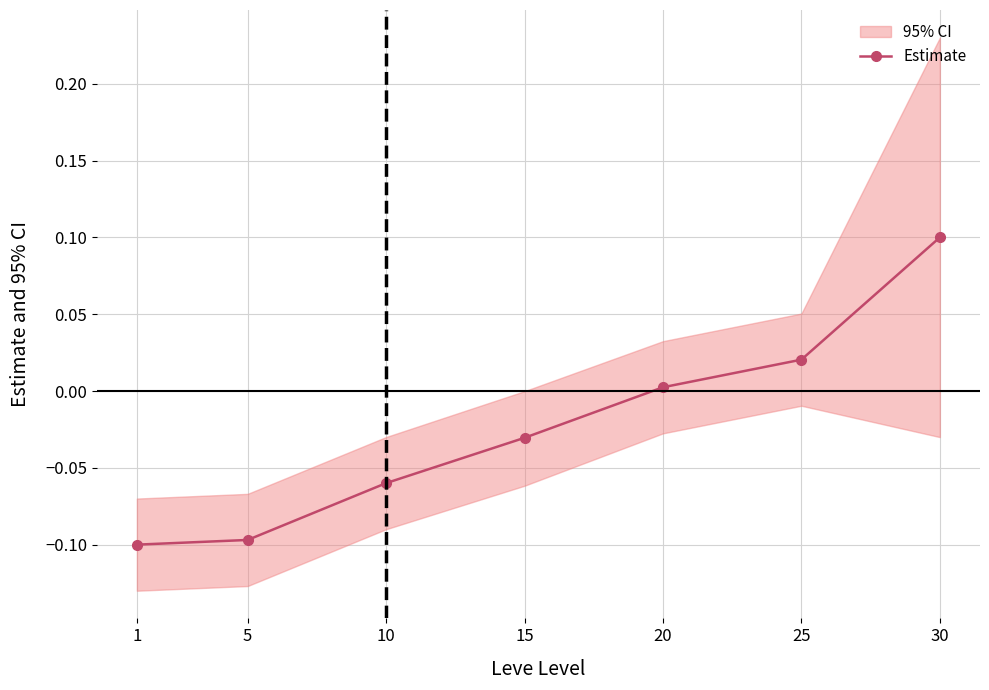

What is the change in value from 5 to 15?

+0.1